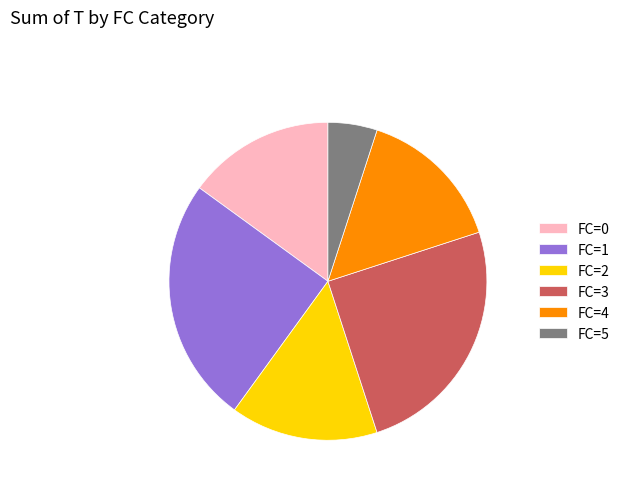

Which slice is the smallest?

FC=5